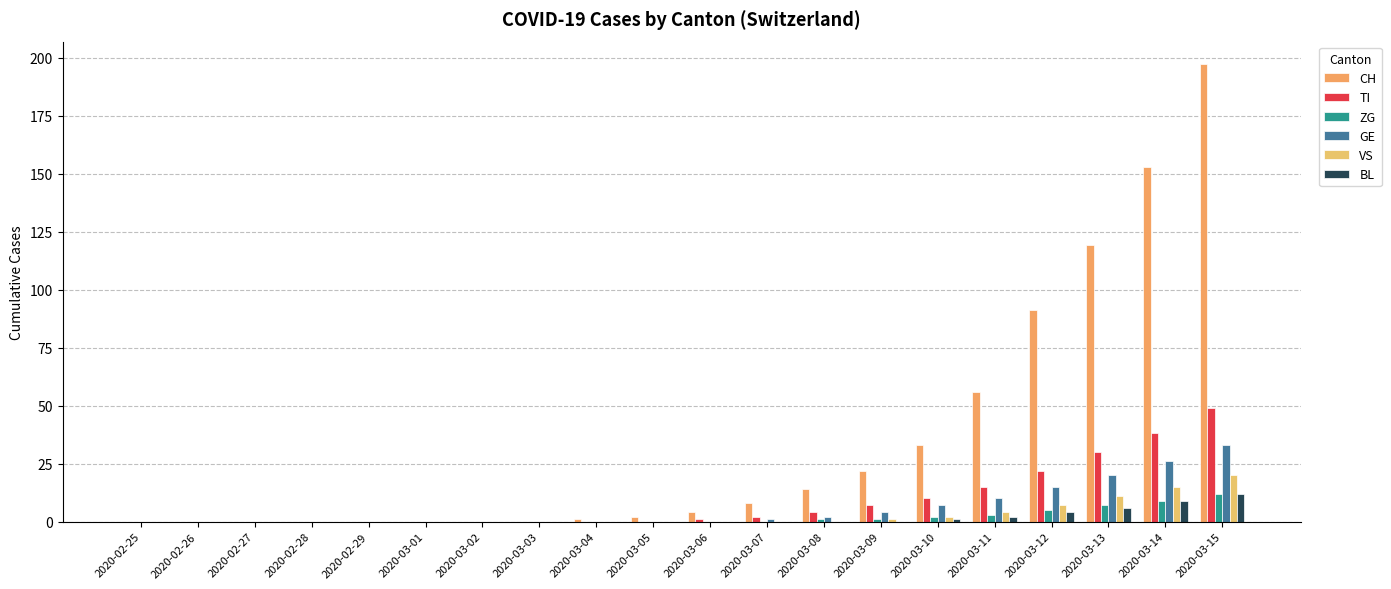

What is the difference between the maximum and second lowest values in the TI series?

49